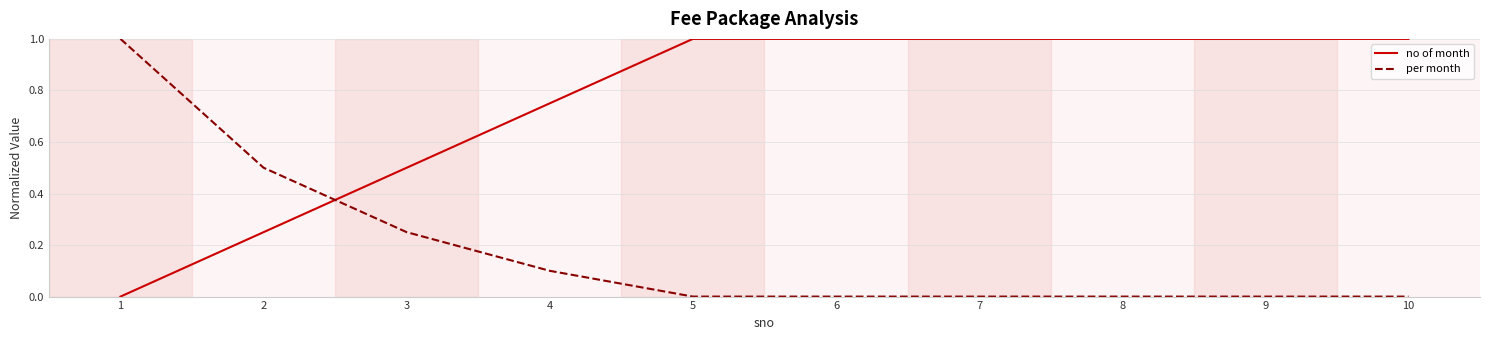

True or false: per month has a value of 0.4 at 3.

False